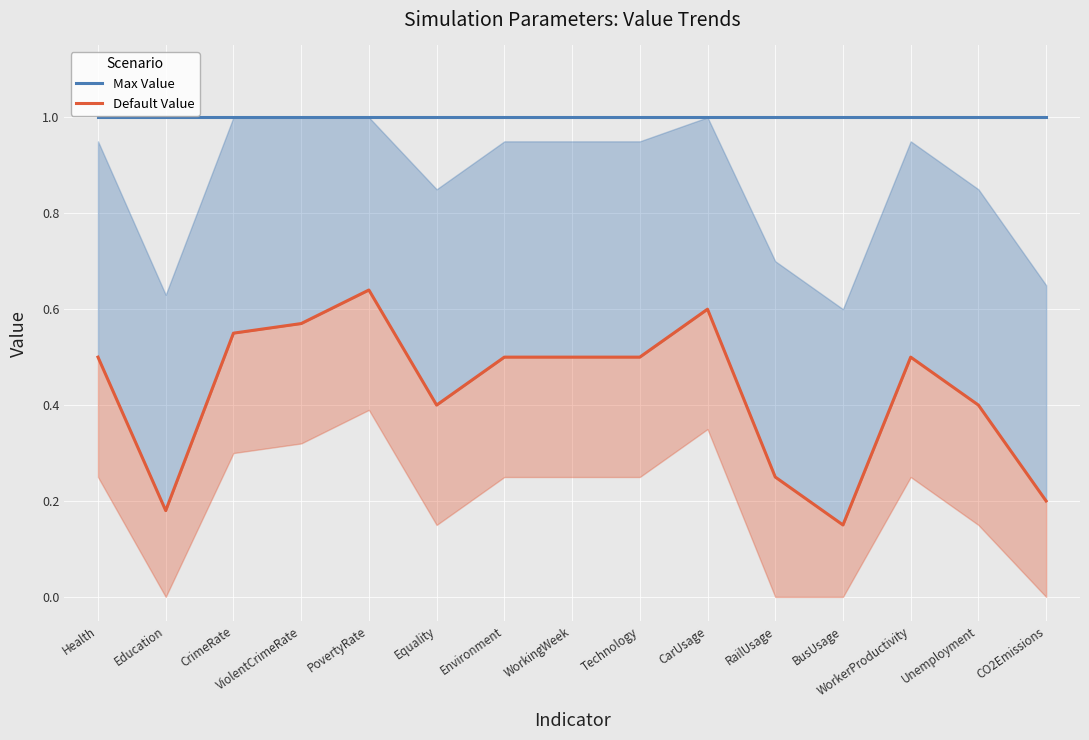

At how many categories does at least one series exceed 0?

15